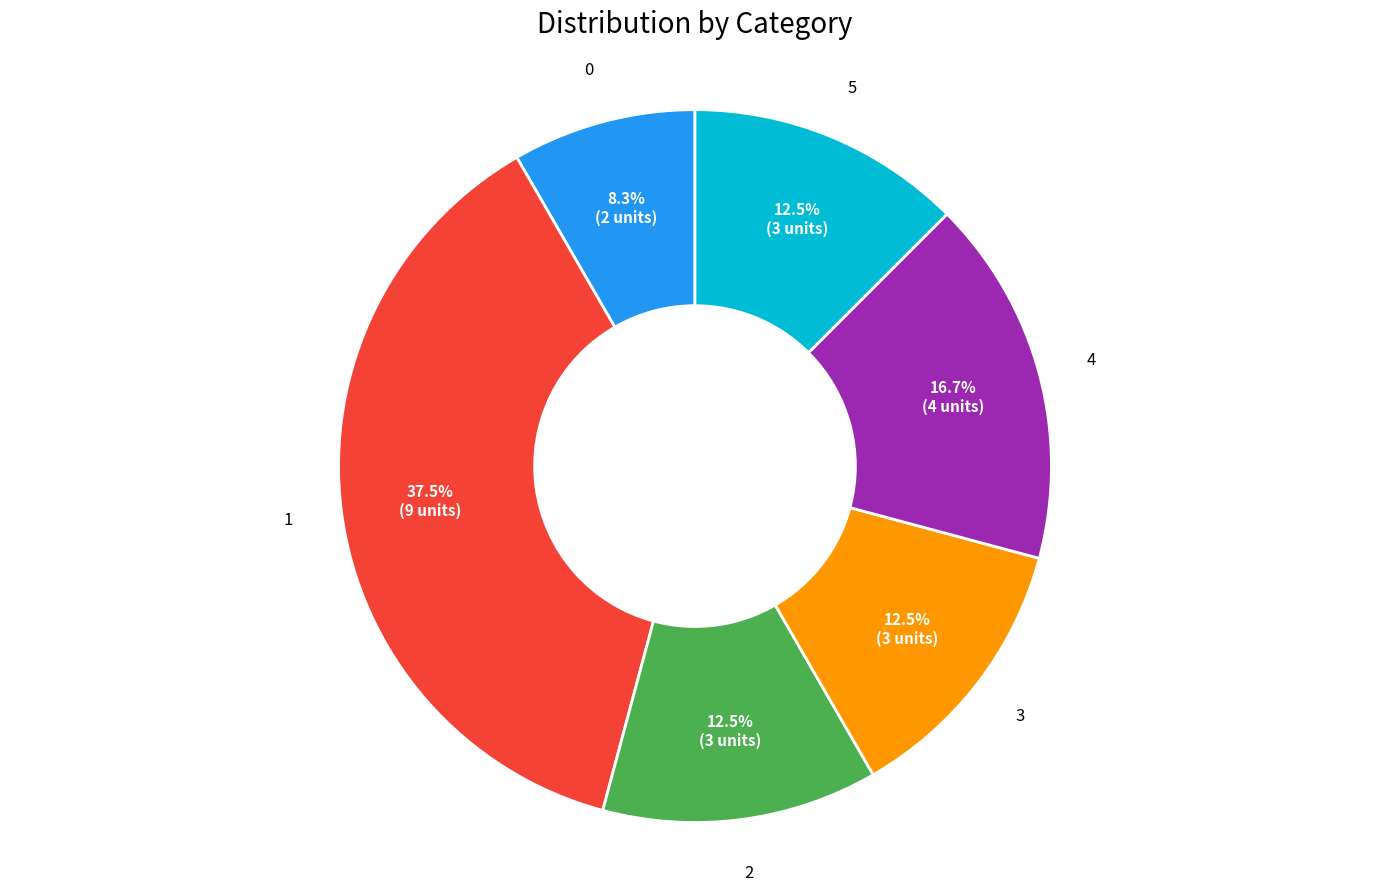

Is there a majority slice in this chart?

No